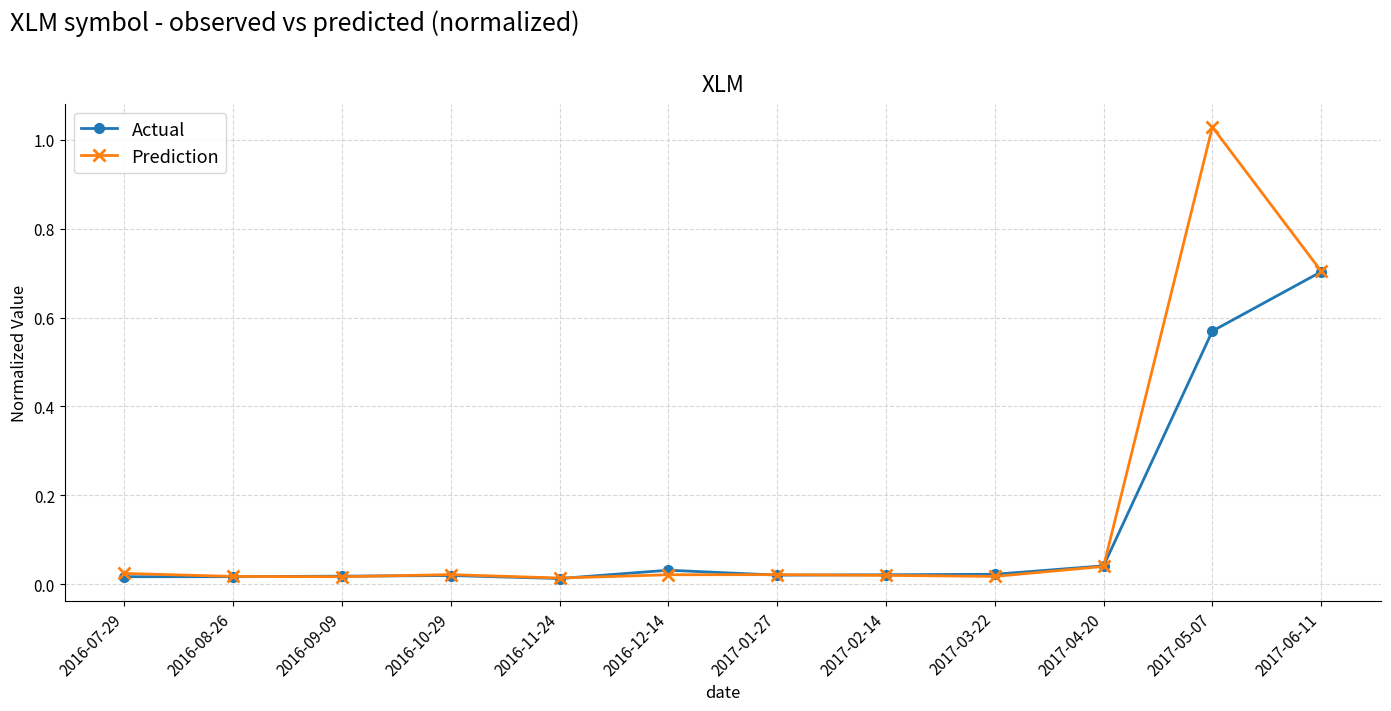

Is the value of Actual at 2017-05-07 greater than the value of Prediction at 2016-12-14?

Yes